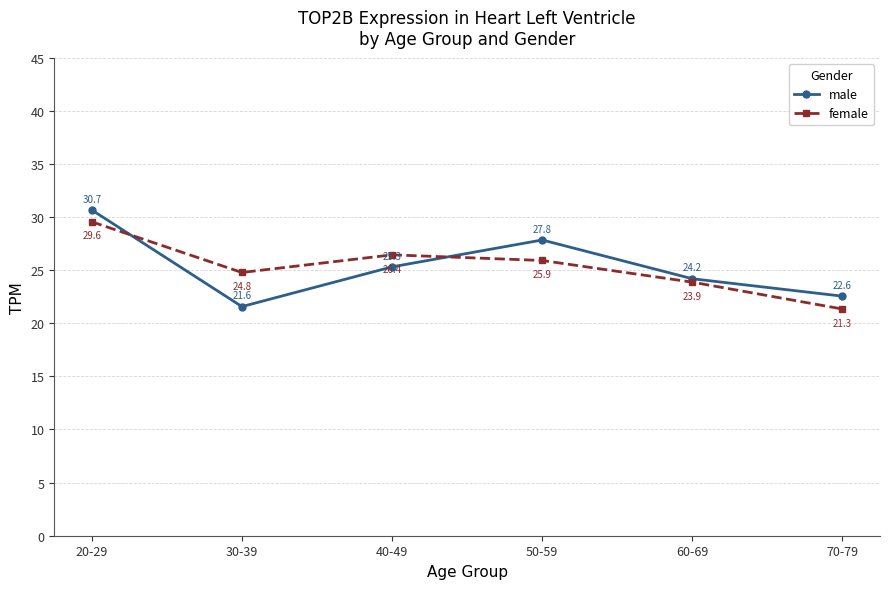

How many interior local peaks does the male series have?

1